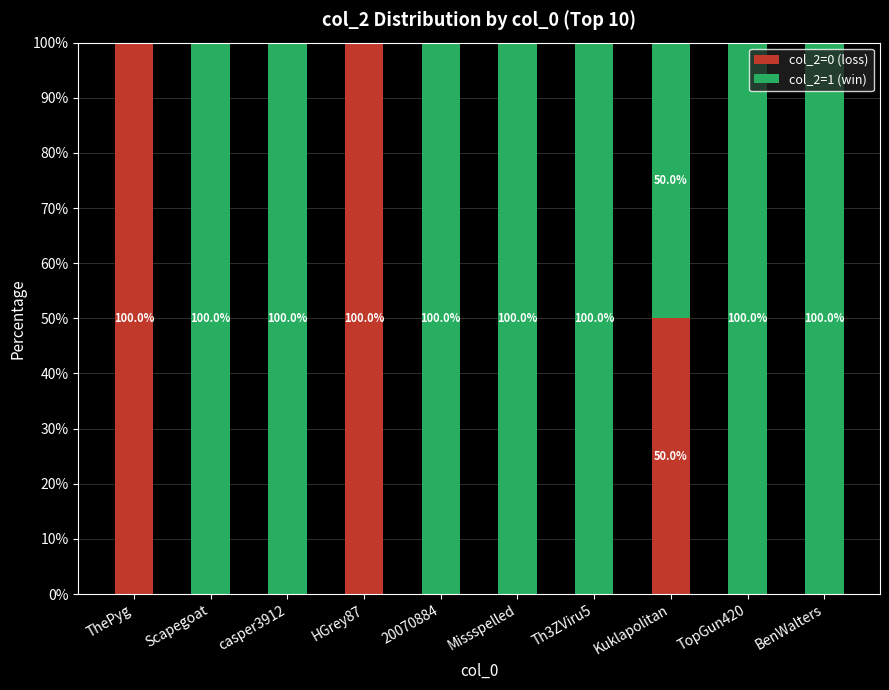

What is the highest value of the col_2=0 (loss) series?

100